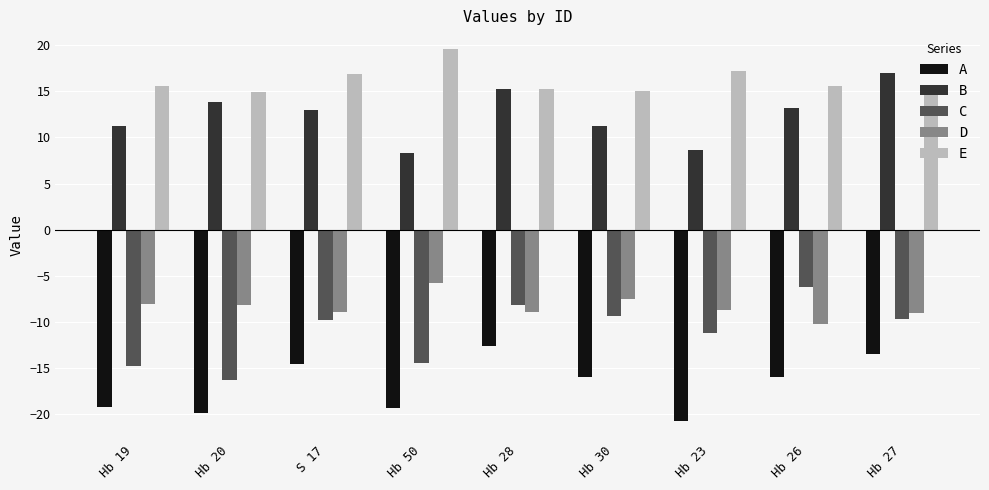

The B series shows 11.2 at Hb 19. True or false?

True